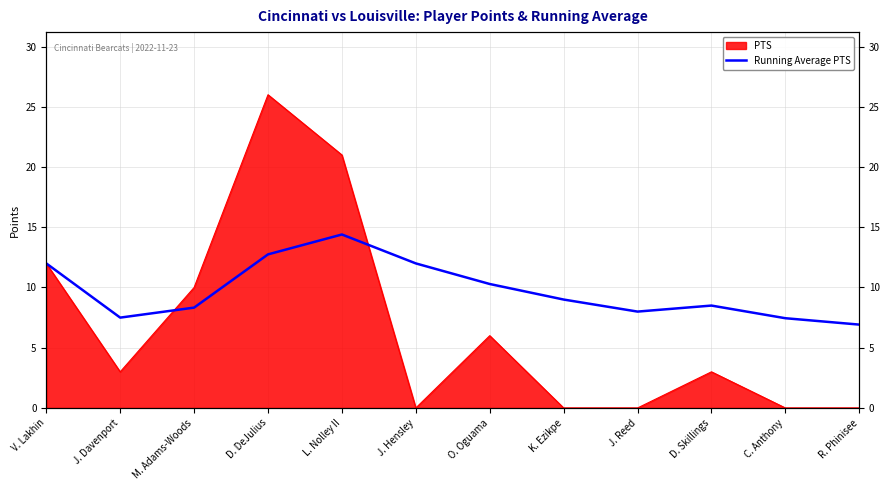

What is the difference between the maximum and minimum values?

7.5